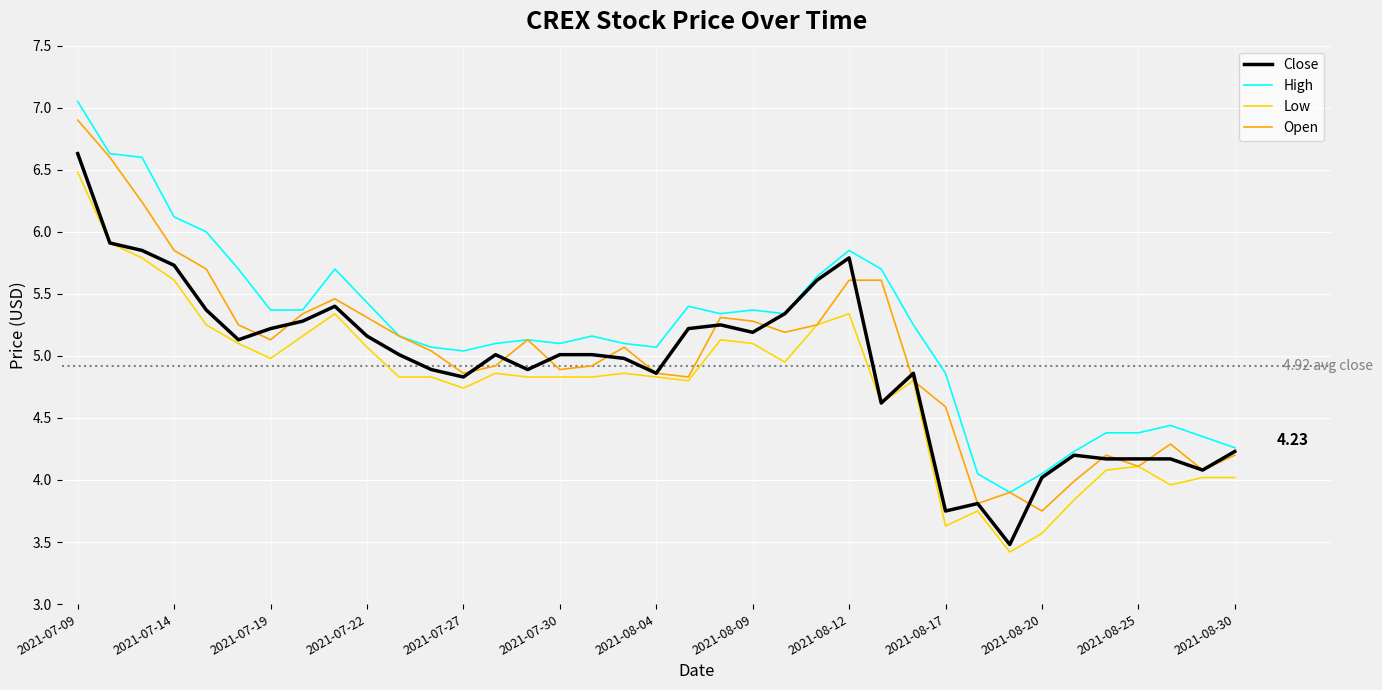

What is the sum of all Open values?

185.4